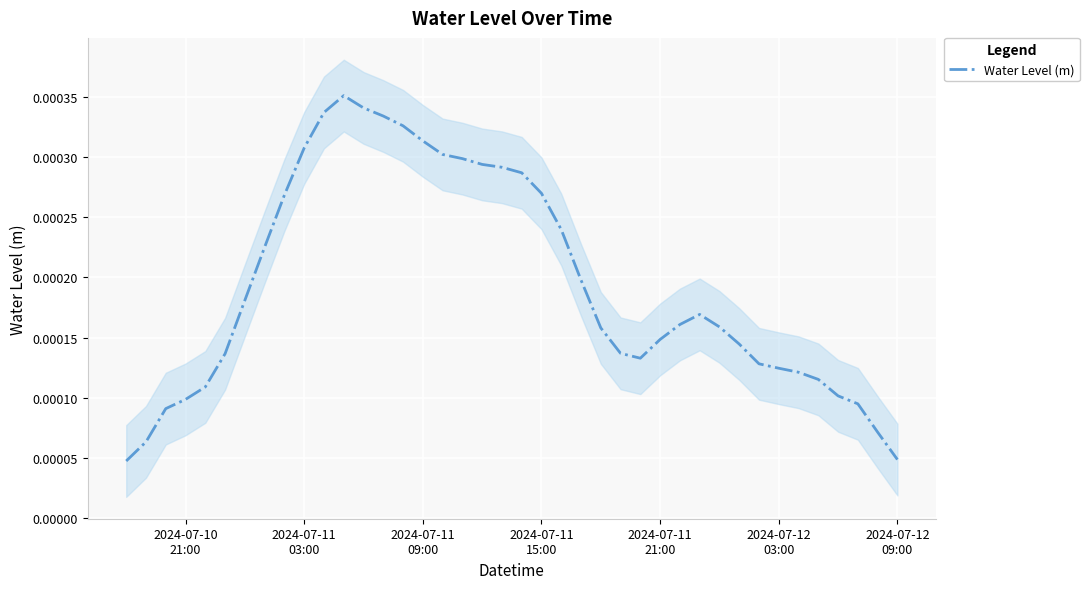

How many interior local valleys (lower than both neighbors) does the data have?

1